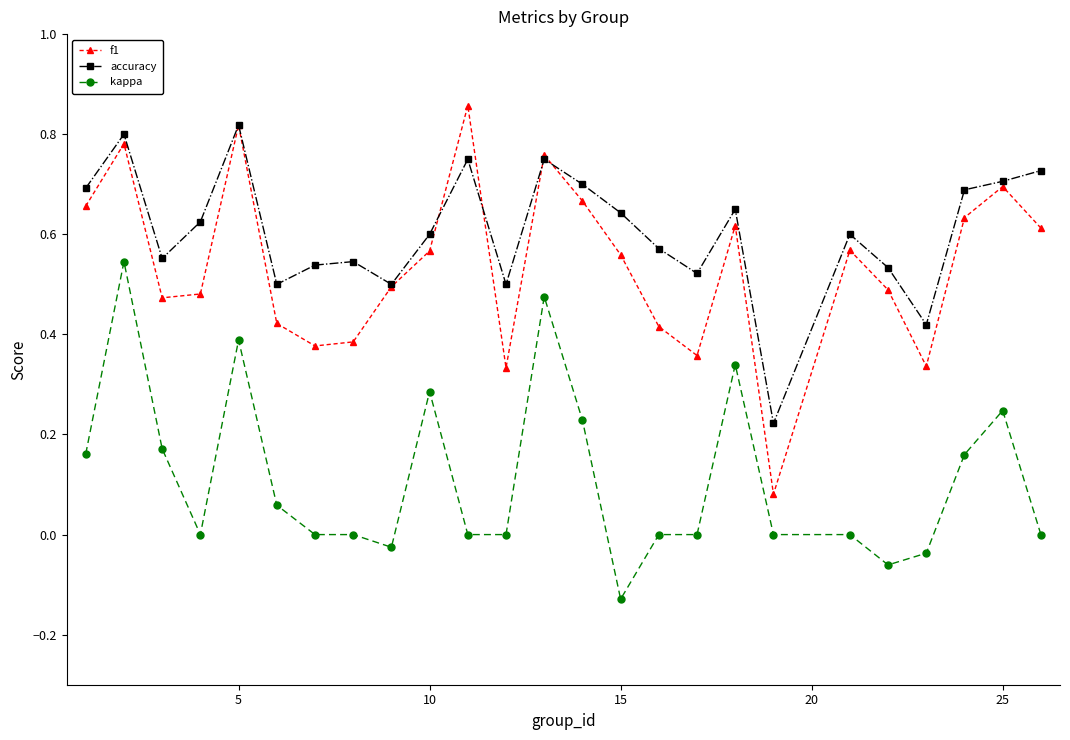

Which series has the largest range (max minus min)?

f1